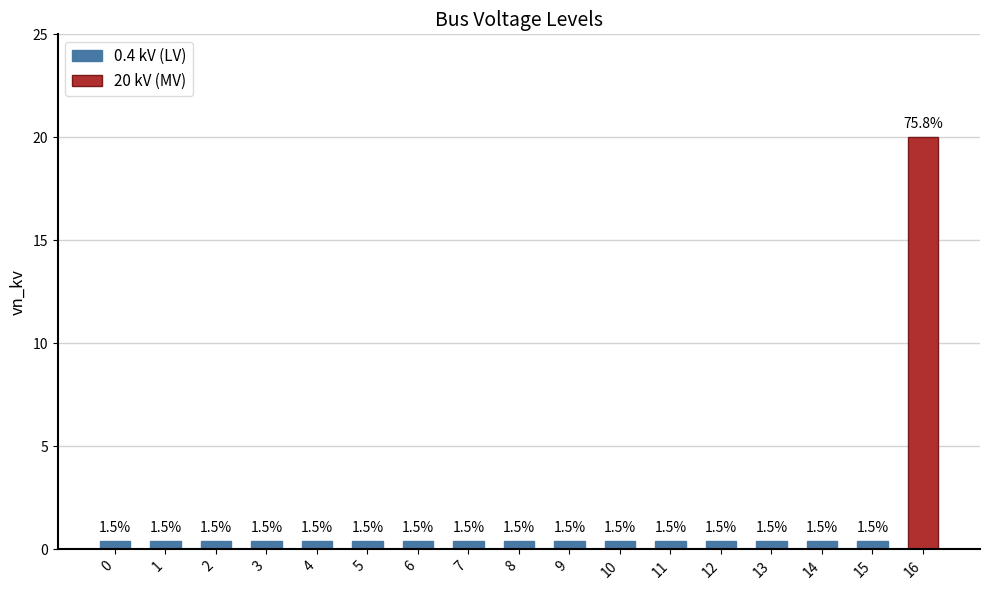

Reading left to right, what are all the values shown in this chart?

0.4	0.4	0.4	0.4	0.4	0.4	0.4	0.4	0.4	0.4	0.4	0.4	0.4	0.4	0.4	0.4	20.0